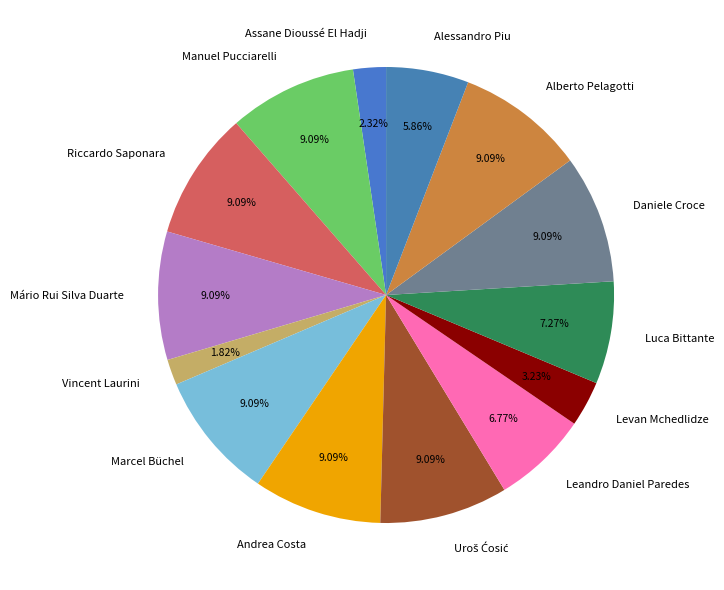

Which category has the smallest portion of the pie?

Vincent Laurini